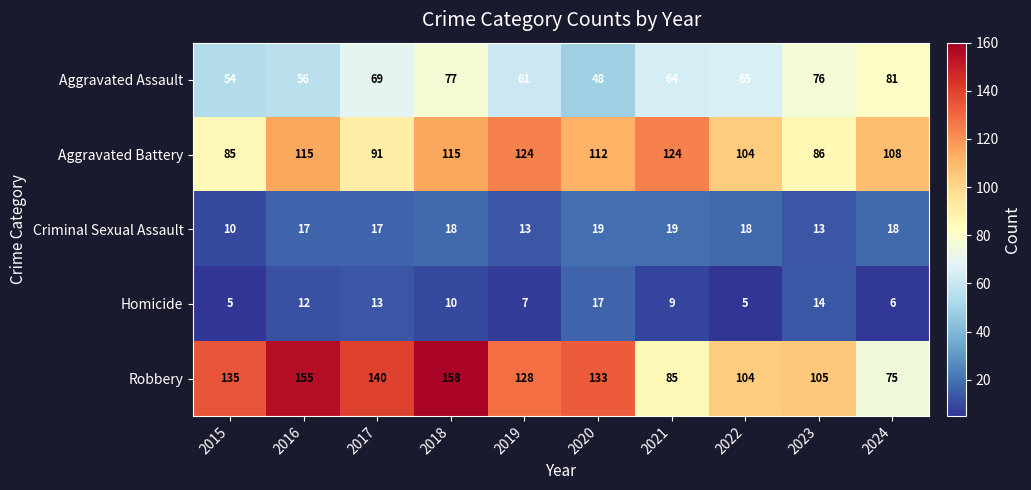

Which series has the largest range (max minus min)?

Robbery